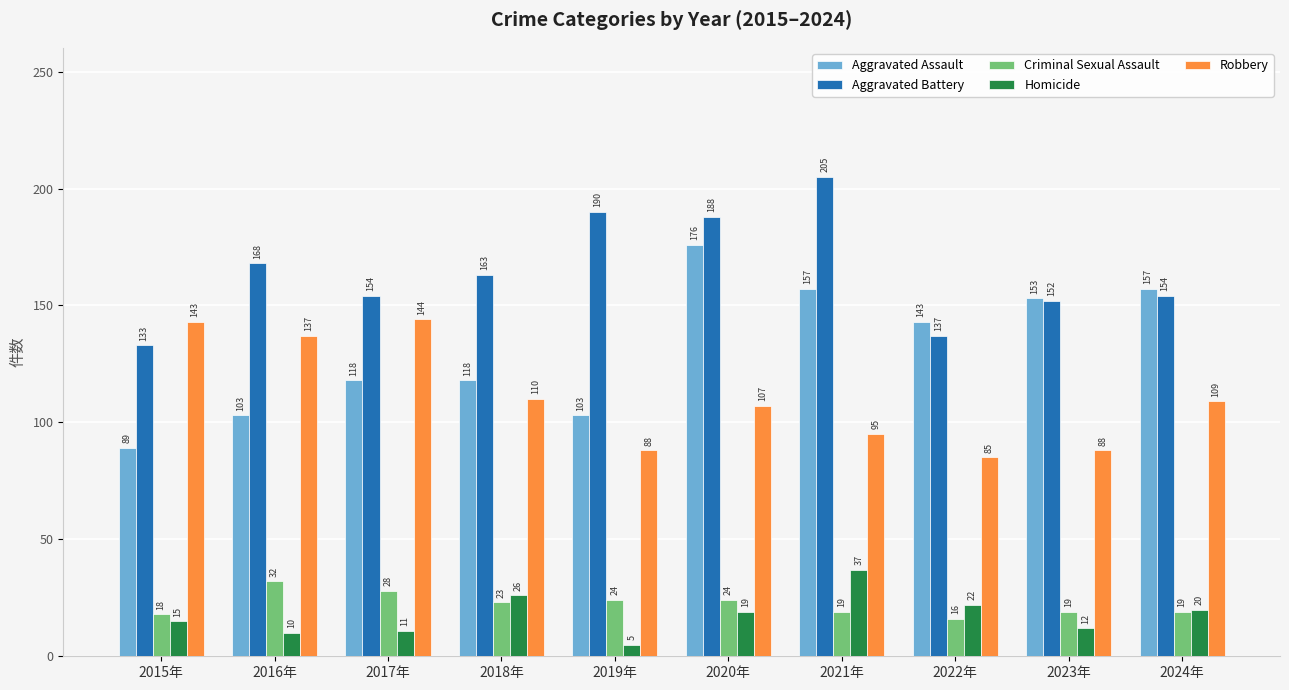

The Aggravated Assault series shows 103 at 2019年. True or false?

True